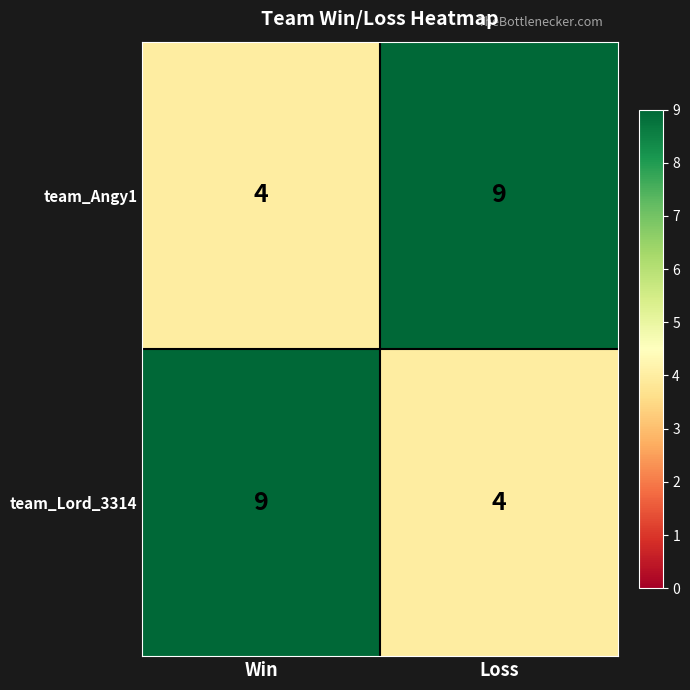

What value does the team_Lord_3314 series have at Win?

9